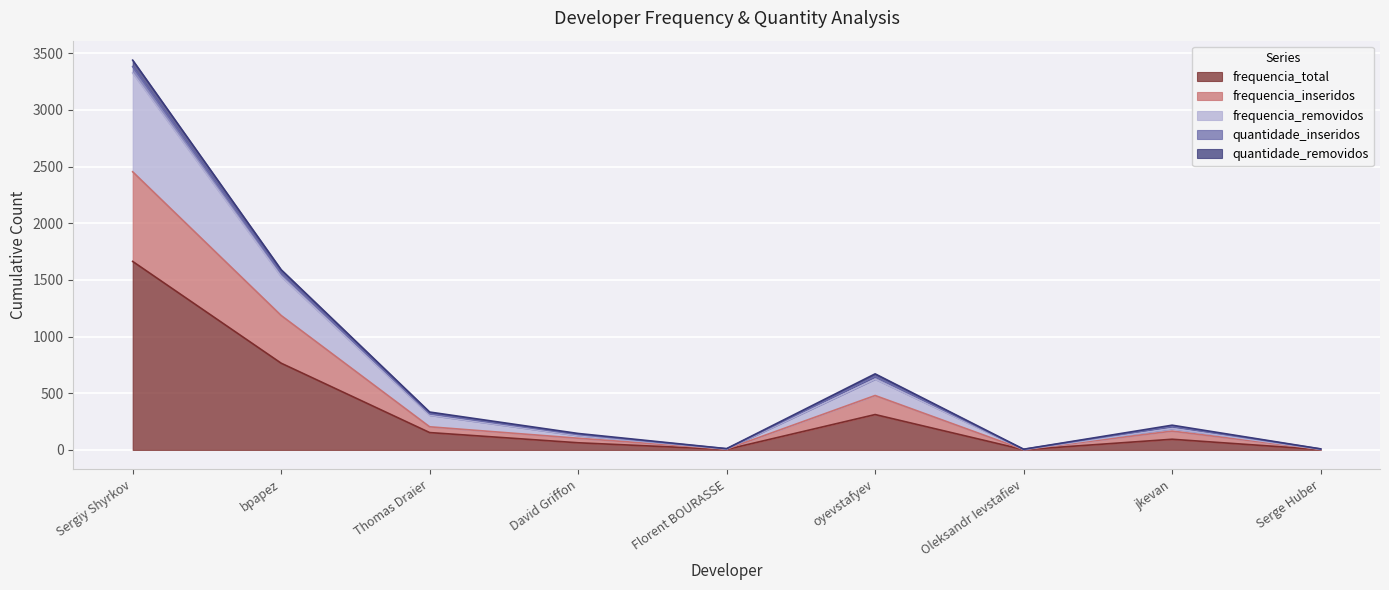

At which category is the sum across all series the highest?

Sergiy Shyrkov